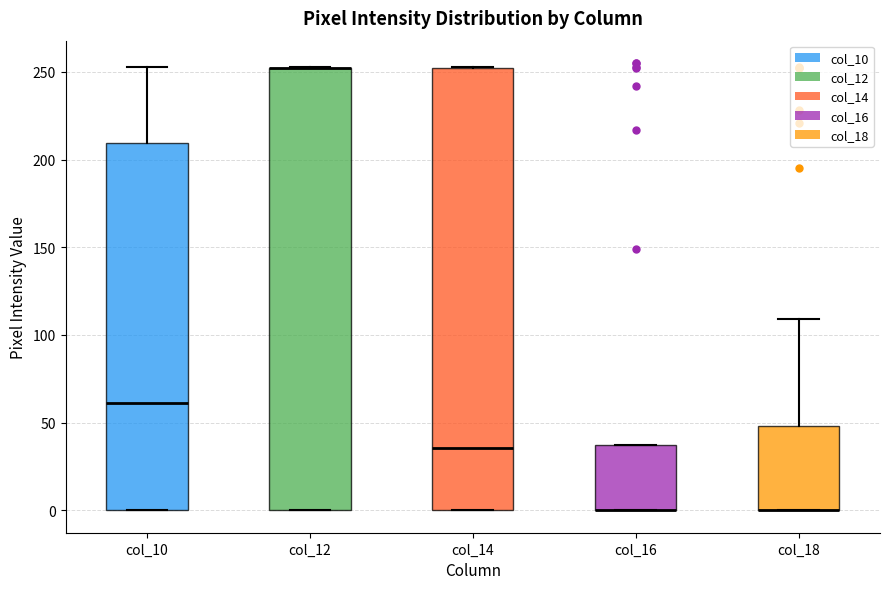

Reading left to right, transcribe this box plot: for each box, give where its median line is, the range the box spans, and where its two whiskers end, as read against the y-axis. The values are not printed on the chart, so give them approximately, as read against the axis.

col_10: median 60, box 0 to 210, whiskers 0 to 255
col_12: median 250 (drawn on the box's upper edge), box 0 to 250, whiskers 0 to 255
col_14: median 35, box 0 to 250, whiskers 0 to 255
col_16: median 0 (drawn on the box's lower edge), box 0 to 35, whiskers 0 to 35
col_18: median 0 (drawn on the box's lower edge), box 0 to 50, whiskers 0 to 110